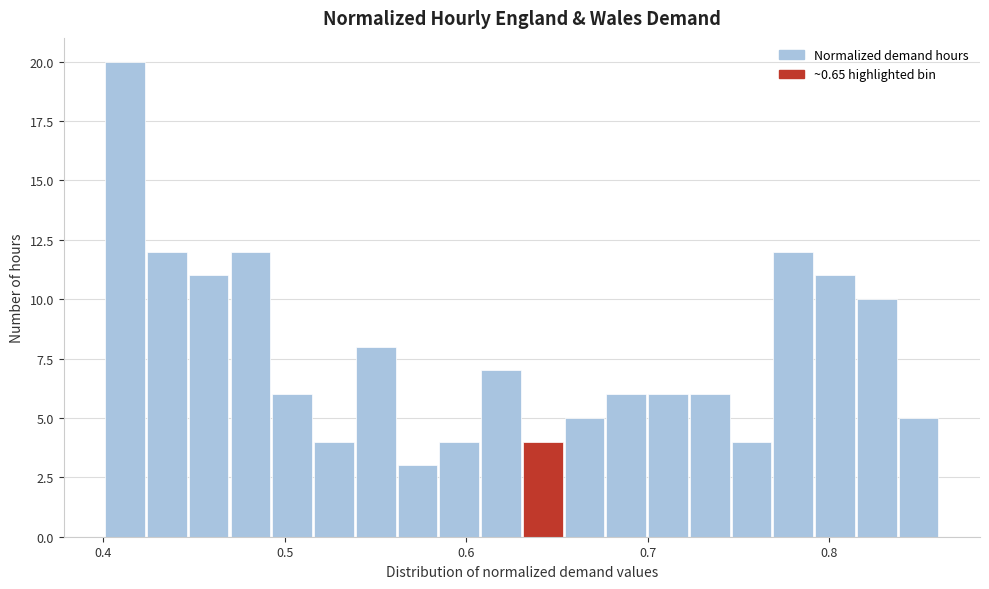

Read against the x-axis, roughly where is the centre of the tallest bar?

0.41